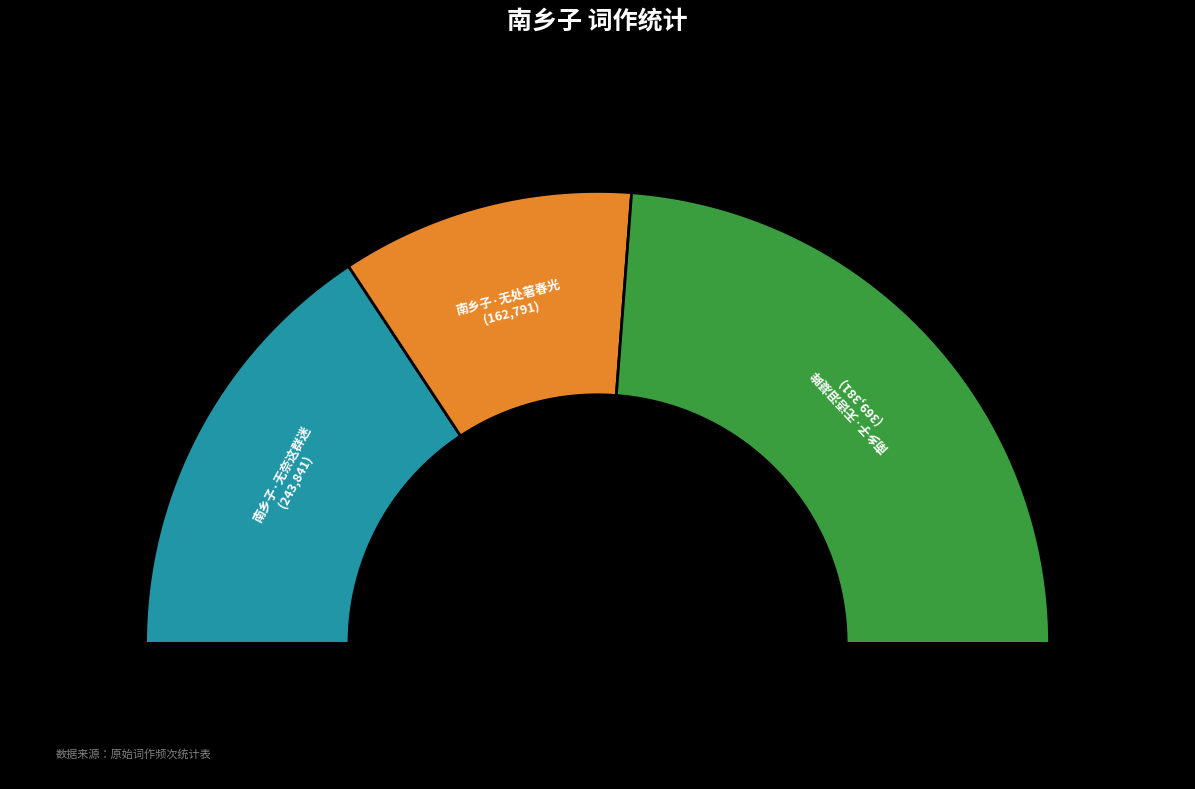

To the nearest percent, what percentage of the pie is 南乡子·无处著春光?

21%